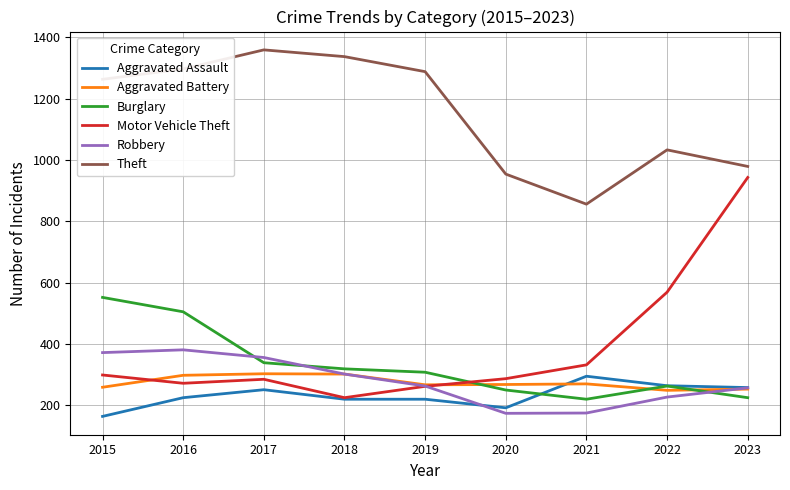

How many interior local valleys does the Motor Vehicle Theft series have?

2